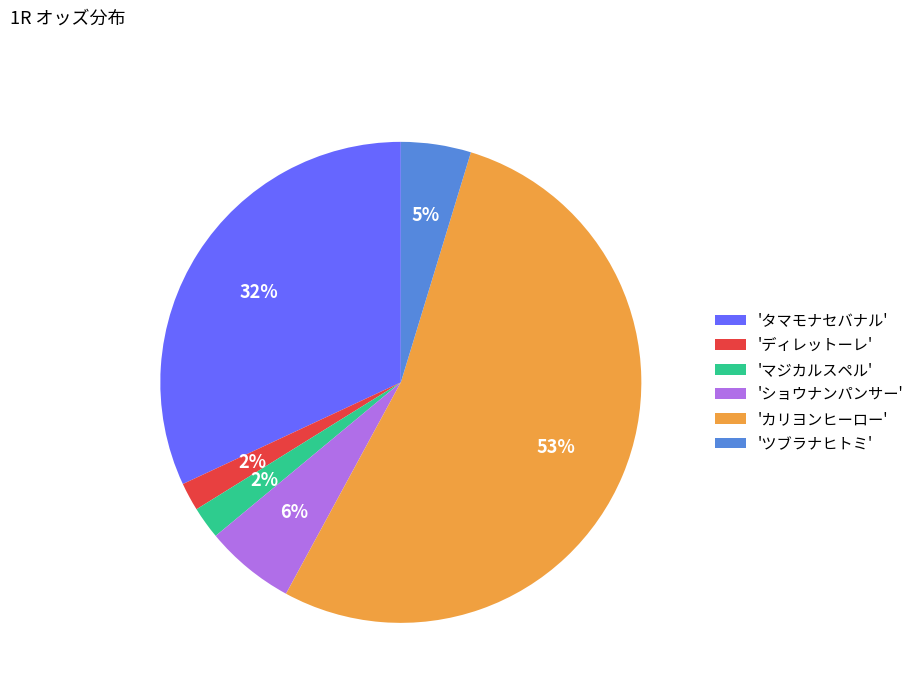

To the nearest percent, what percentage of the pie is 'マジカルスペル'?

2%